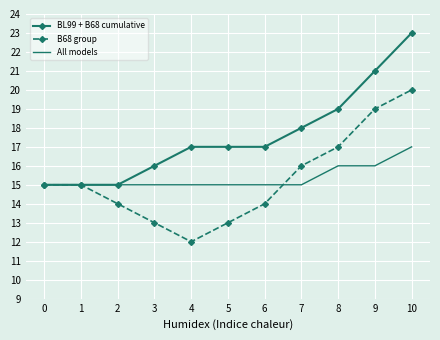

Is it true that All models equals 26 at 6?

False